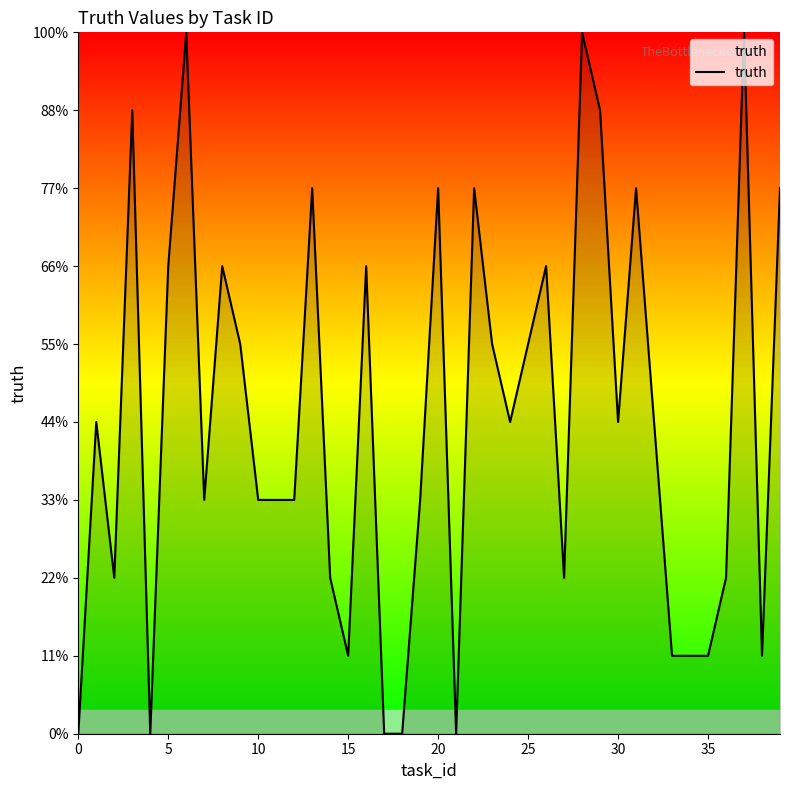

Does the chart display data point markers on the line(s)?

No